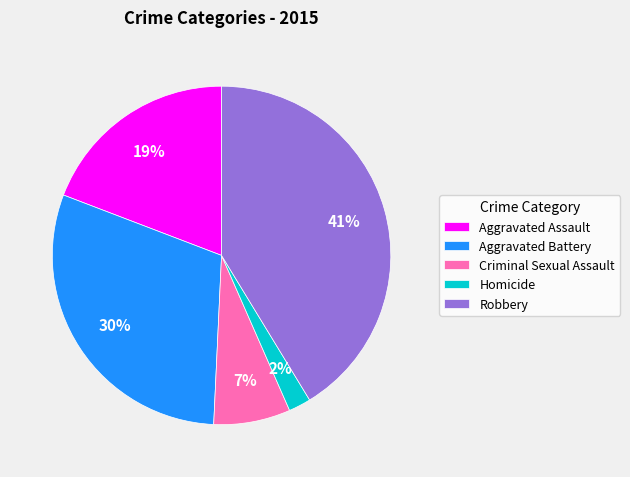

What percentage is the Homicide slice, to the nearest percent?

2%